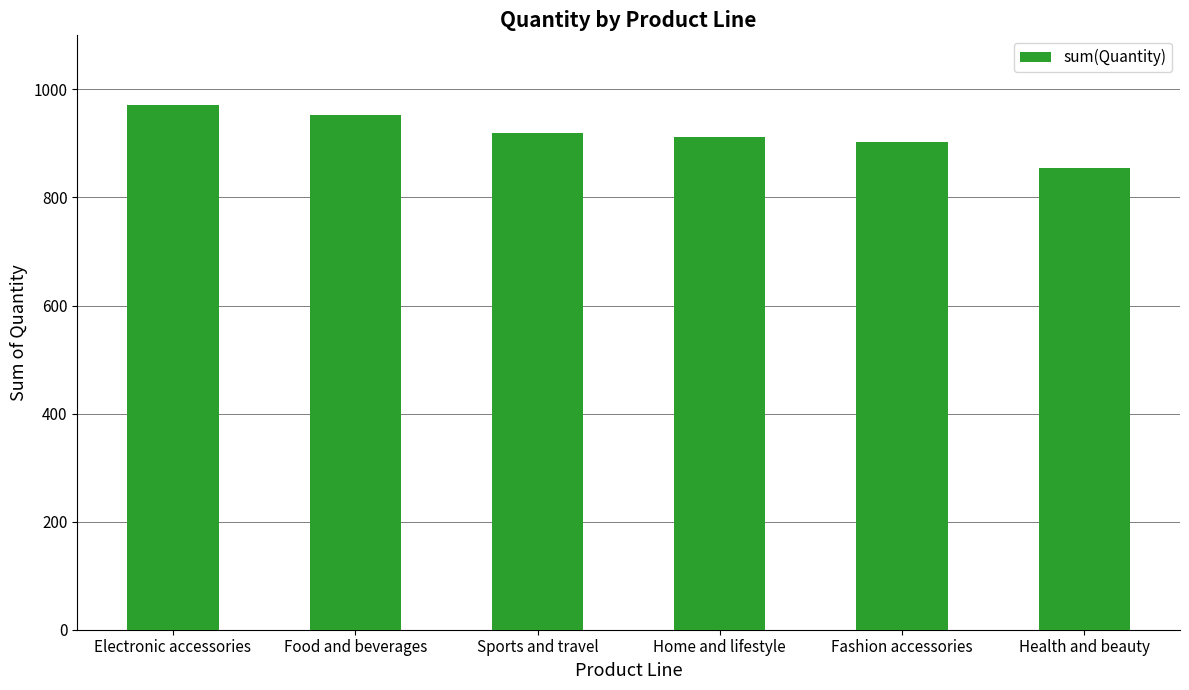

How many series are shown in this chart?

1